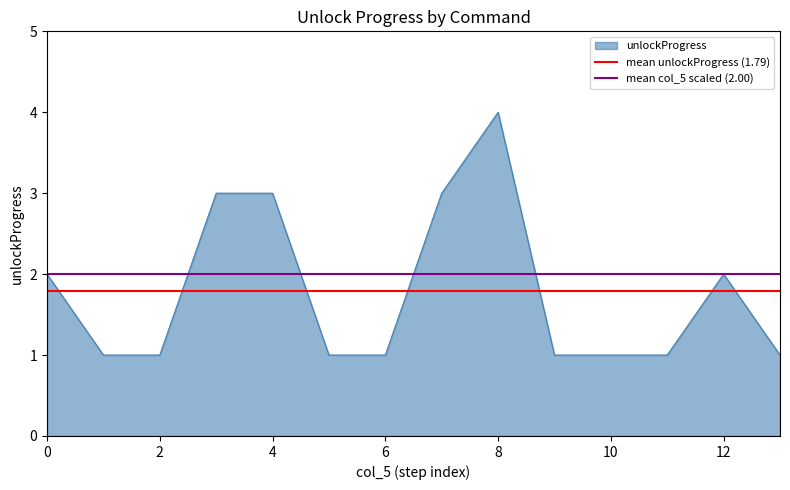

Is it true that unlockProgress equals 4 at 8?

True